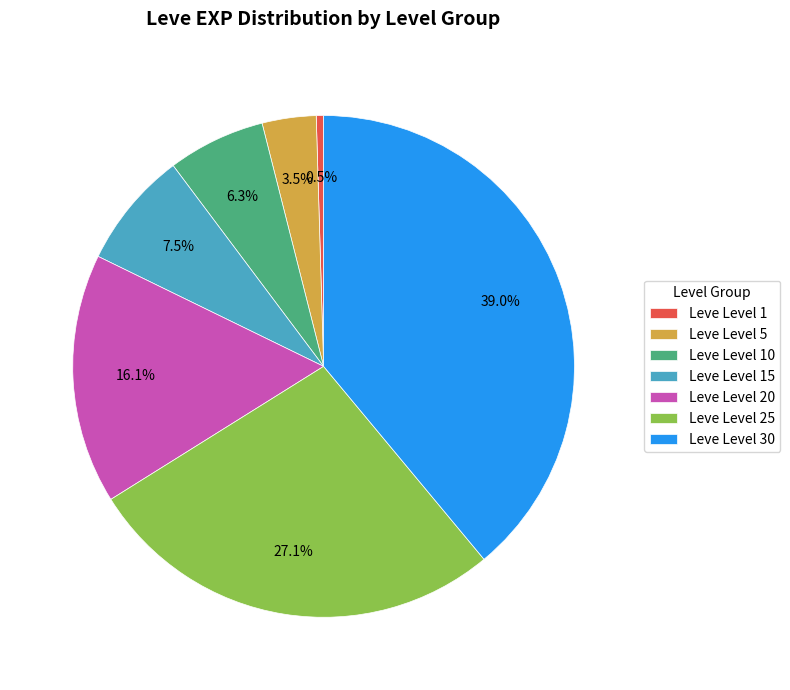

To the nearest percent, what is the average slice percentage?

14%